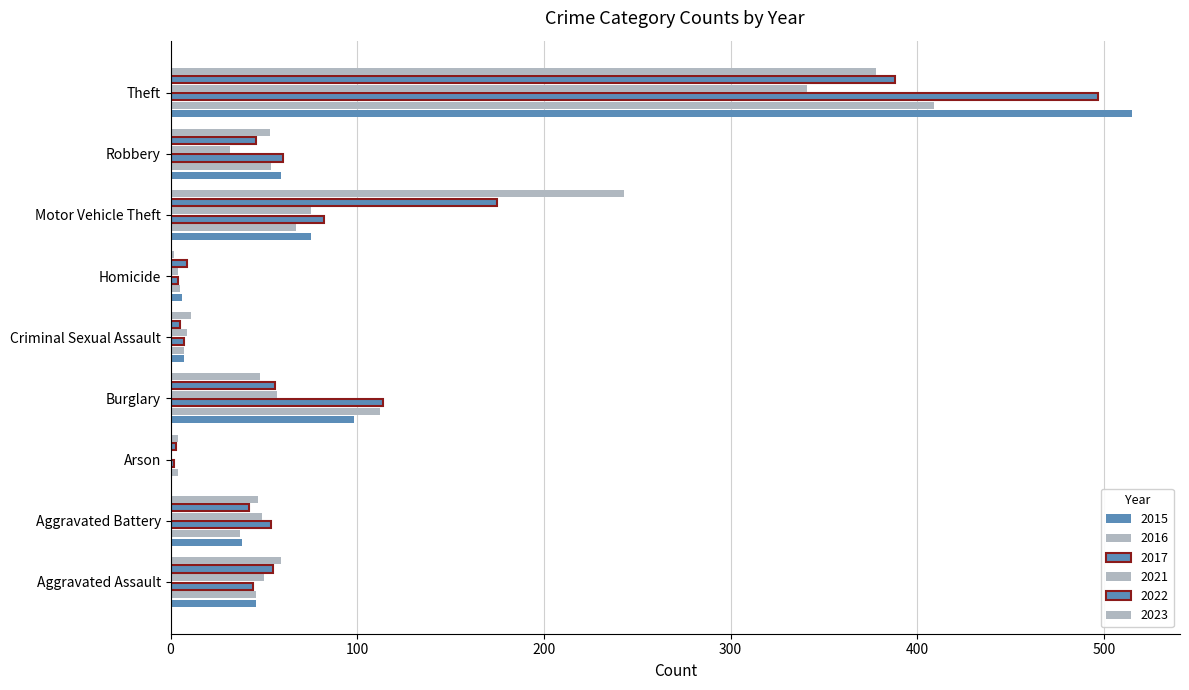

Which series has the largest range (max minus min)?

2015